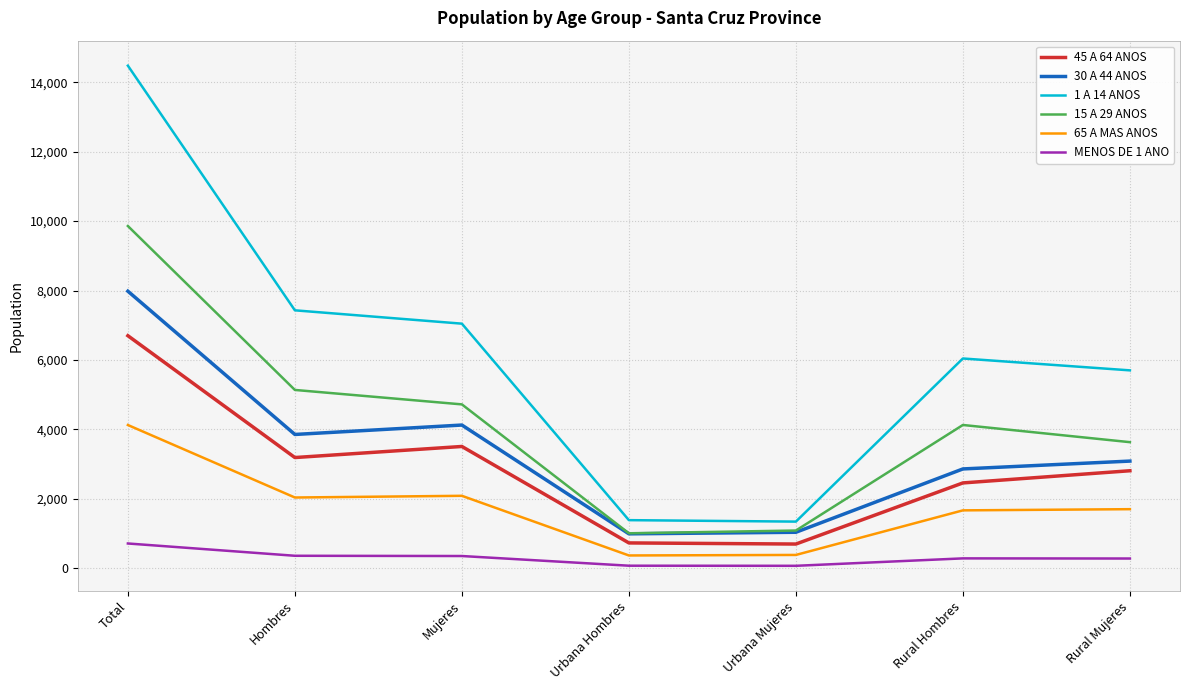

What is the sum of all 45 A 64 ANOS values?

20097